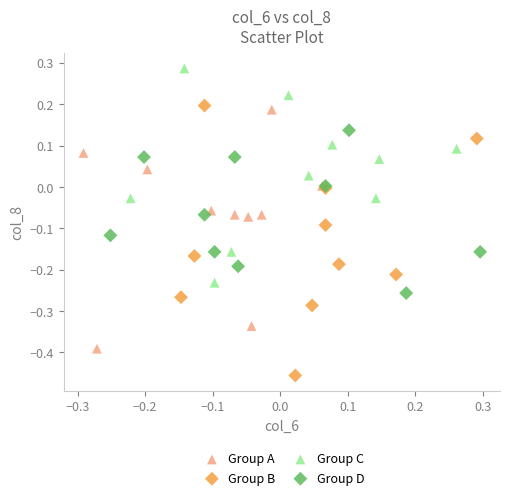

What are all the series names shown in the legend?

Group A, Group B, Group C, Group D